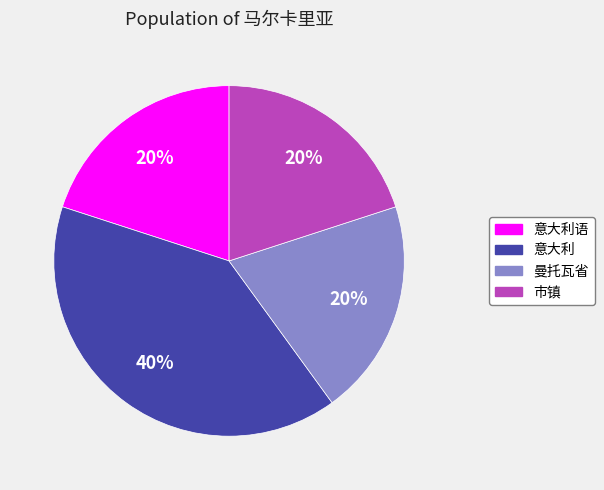

To the nearest percent, what is the difference between the largest and smallest slice percentages?

20%